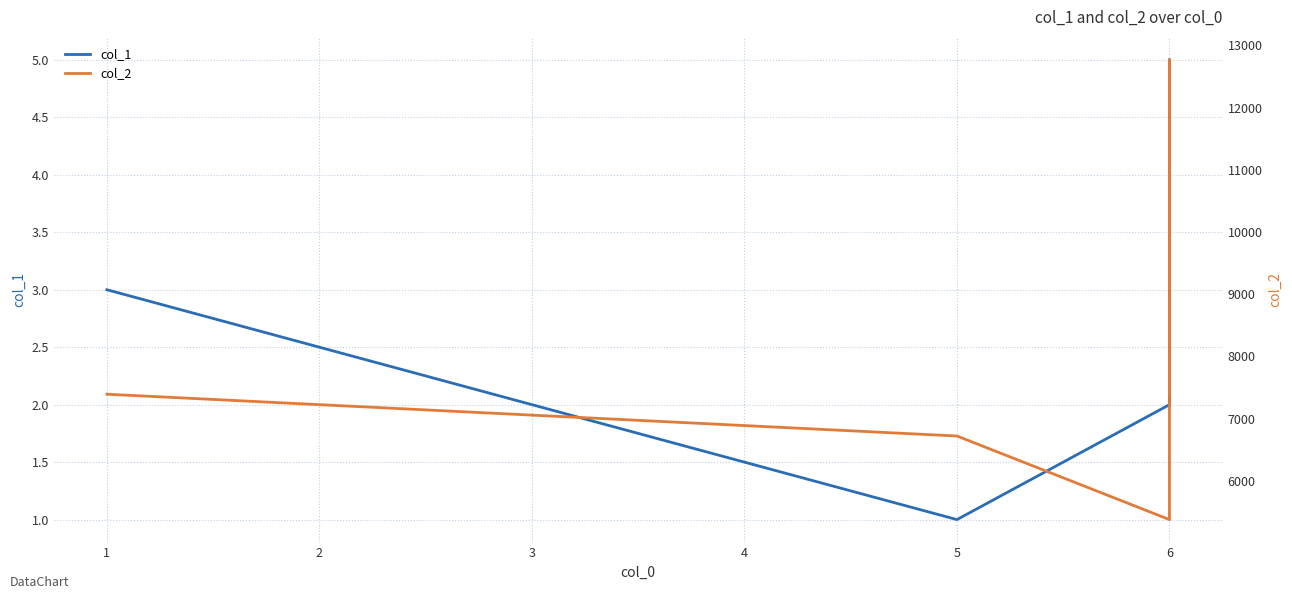

Count the col_1 values in the range 2 to 4.

3